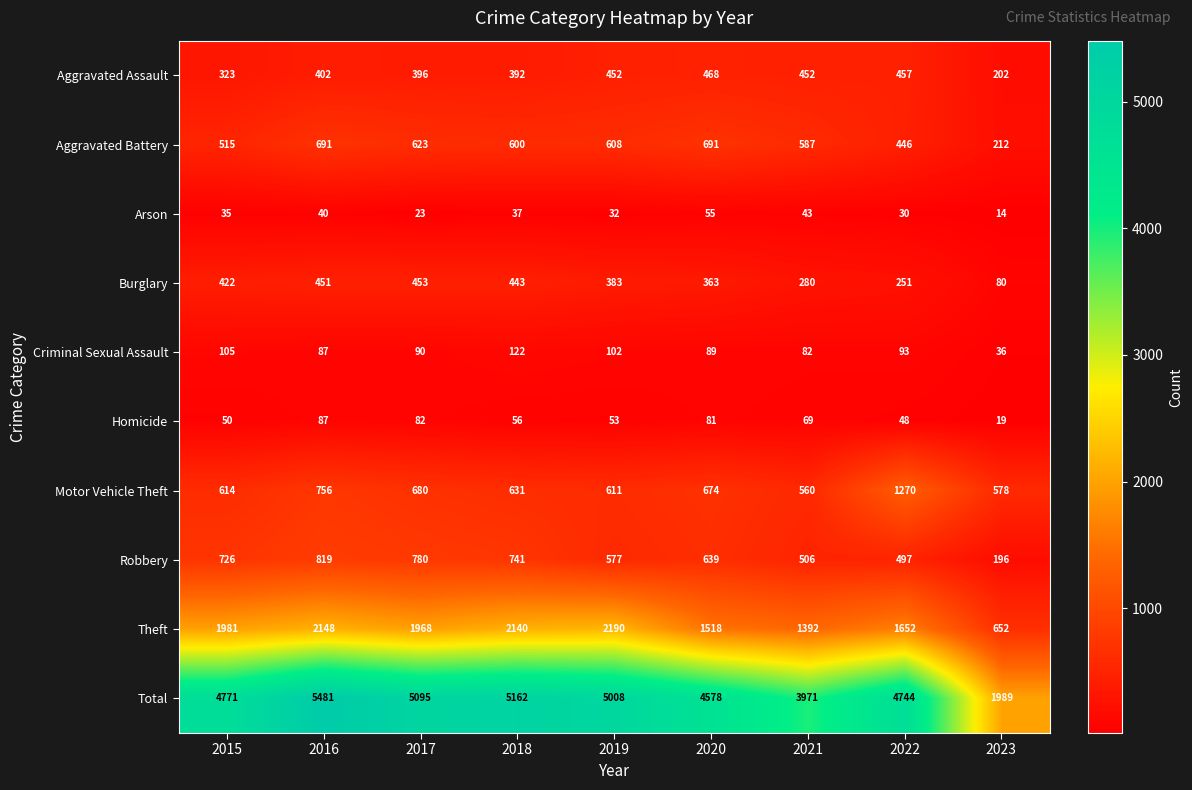

Which series changed the most between 2017 and 2018?

Theft